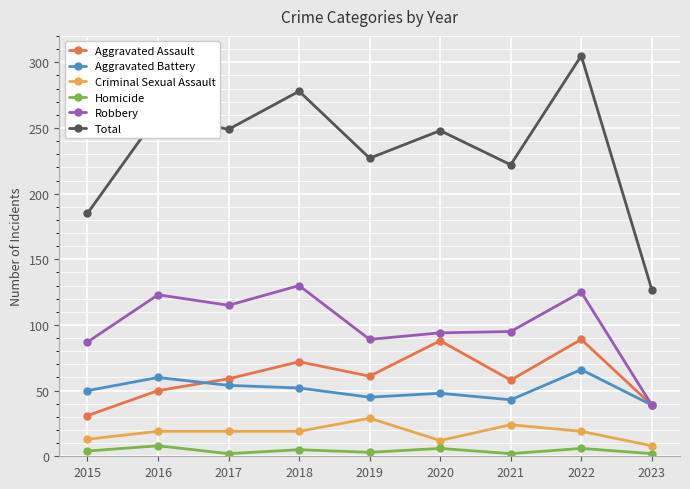

What is the maximum value for Total?

305